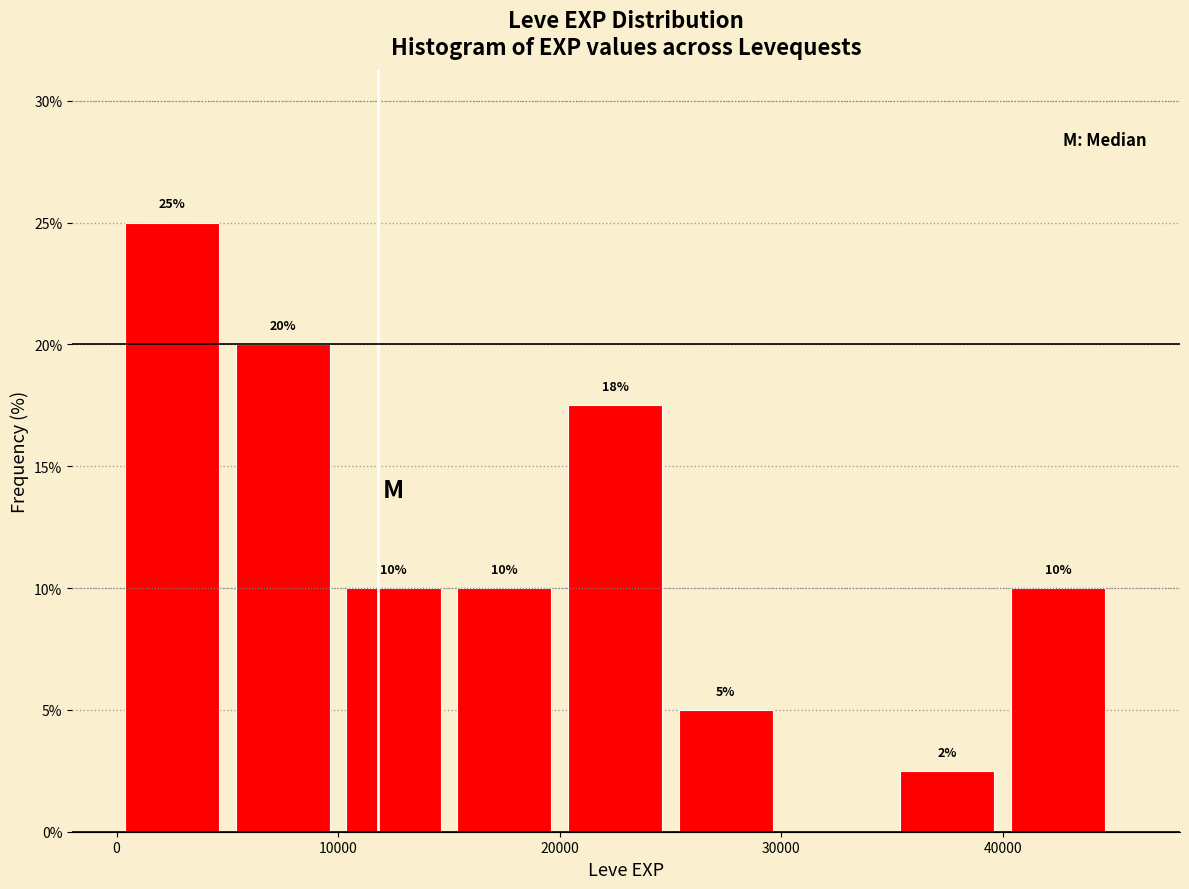

Which range on the x-axis has the tallest bar?

0 to 5000